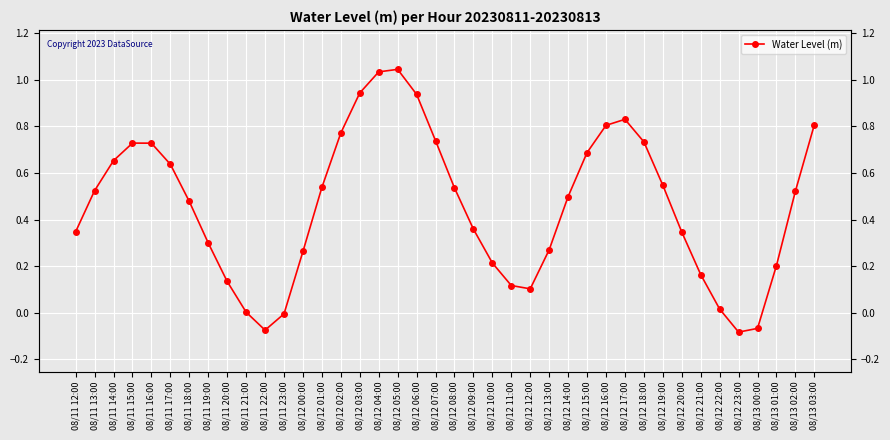

What value does the data have at 08/12 07:00?

0.7